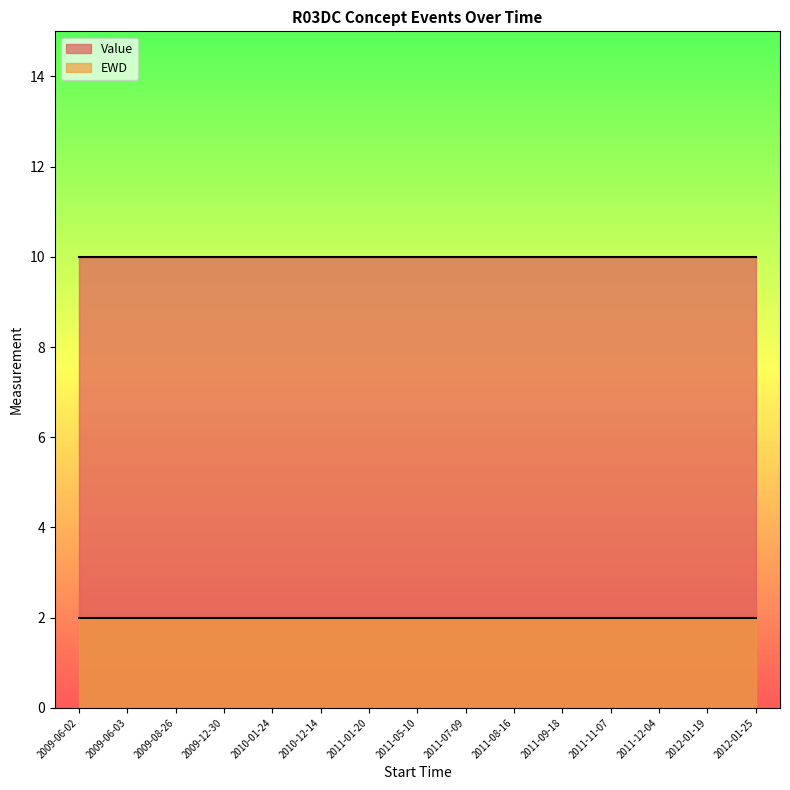

True or false: EWD has a value of 4 at 2011-09-18.

False